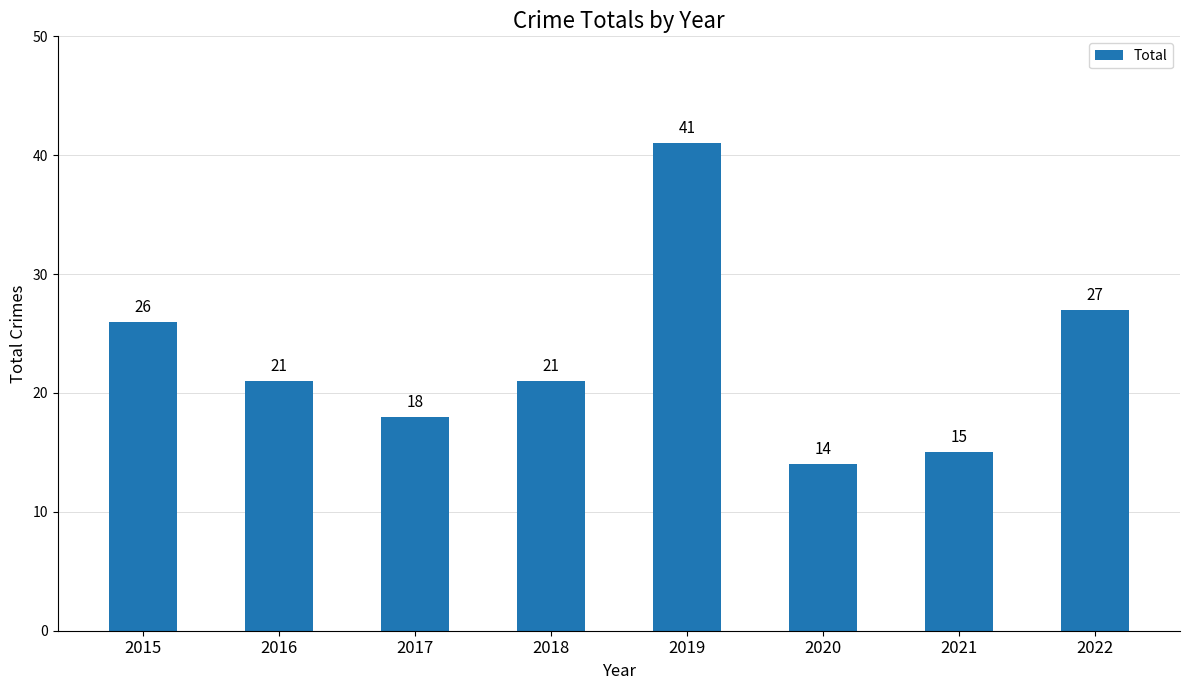

What is the change in value from 2017 to 2018?

+3